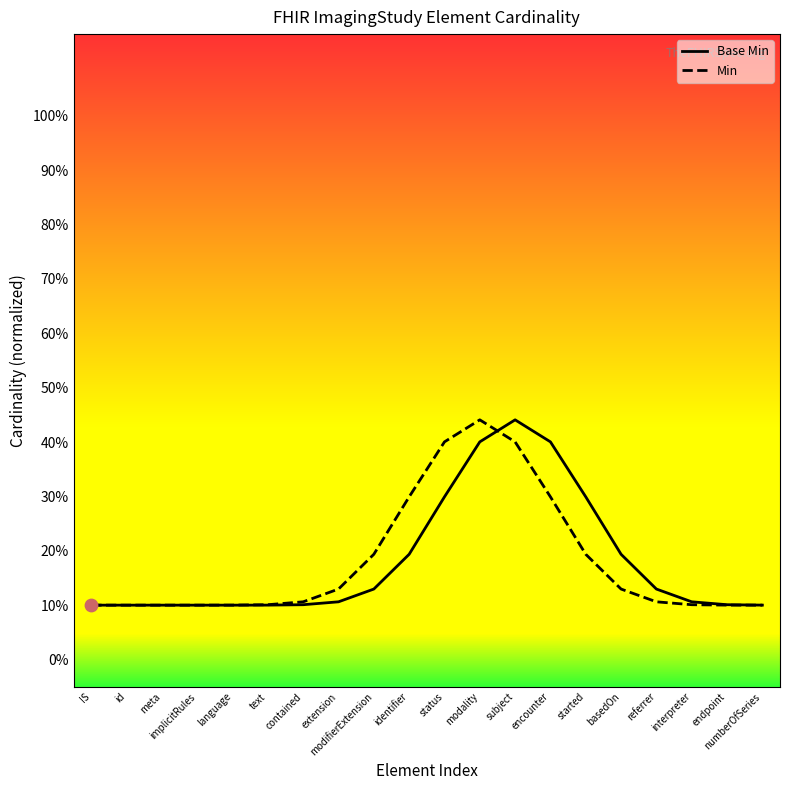

What are all the series names shown in the legend?

Base Min, Min